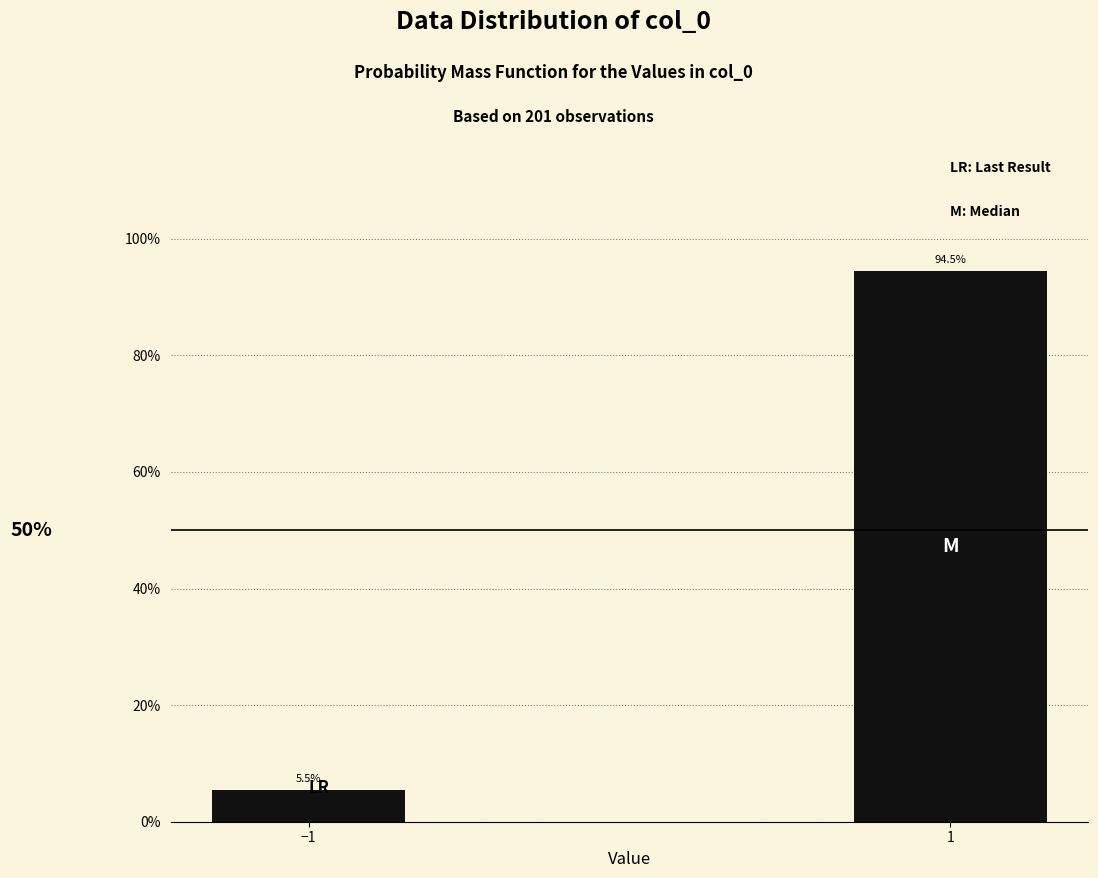

Reading left to right, extract all data points from this chart.

−1=5.5	1=94.5